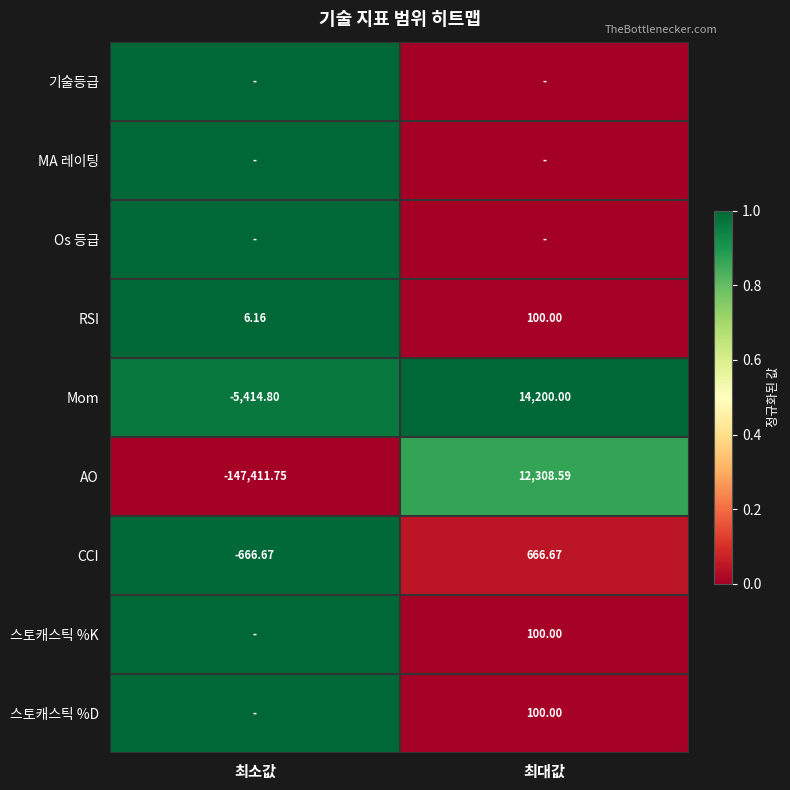

The value of MA 레이팅 at 최대값 is 0.0. True or false?

True